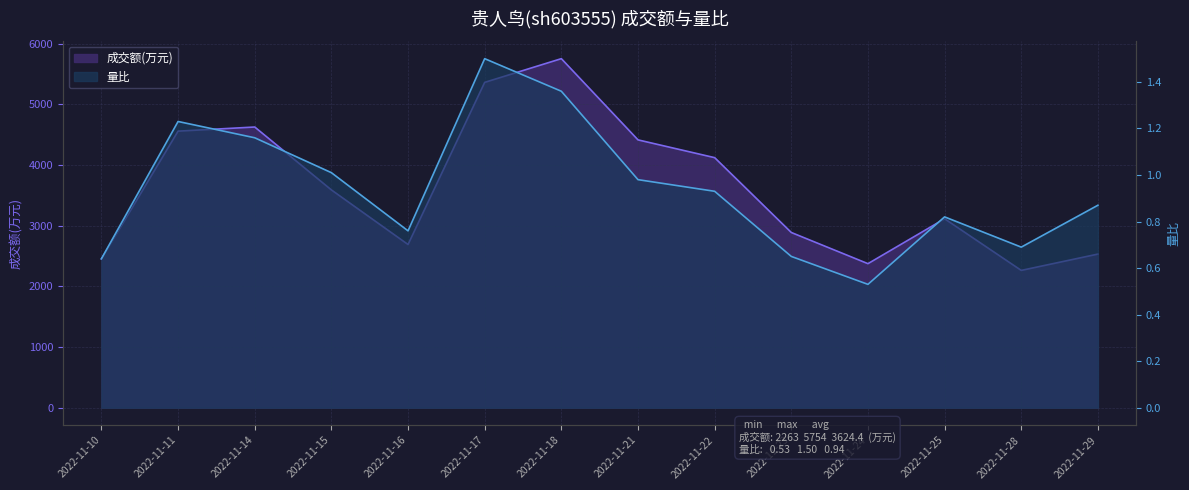

The 成交额(万元) series shows 4122.0 at 2022-11-22. True or false?

True